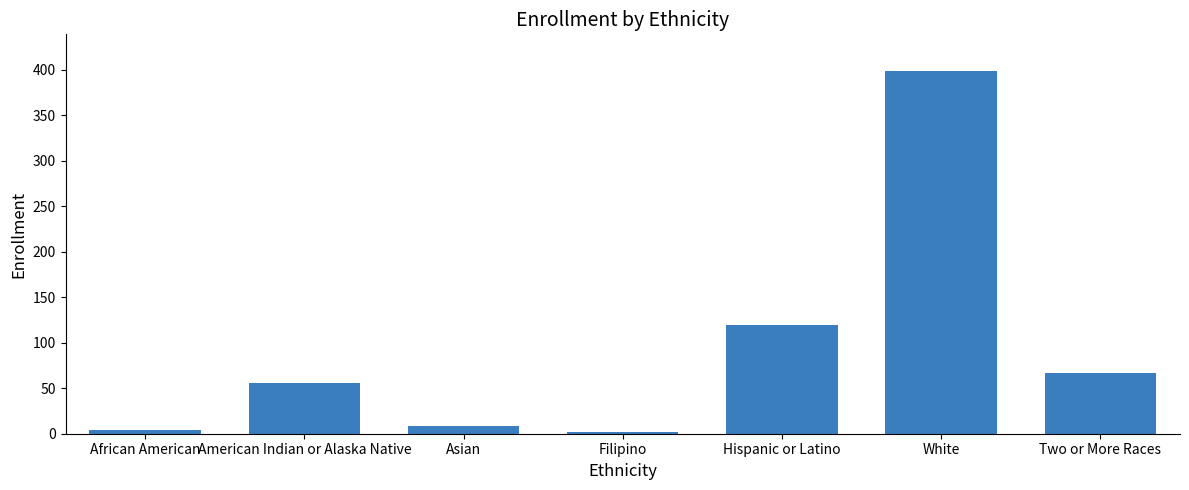

At which category does the chart reach its peak across all series?

White